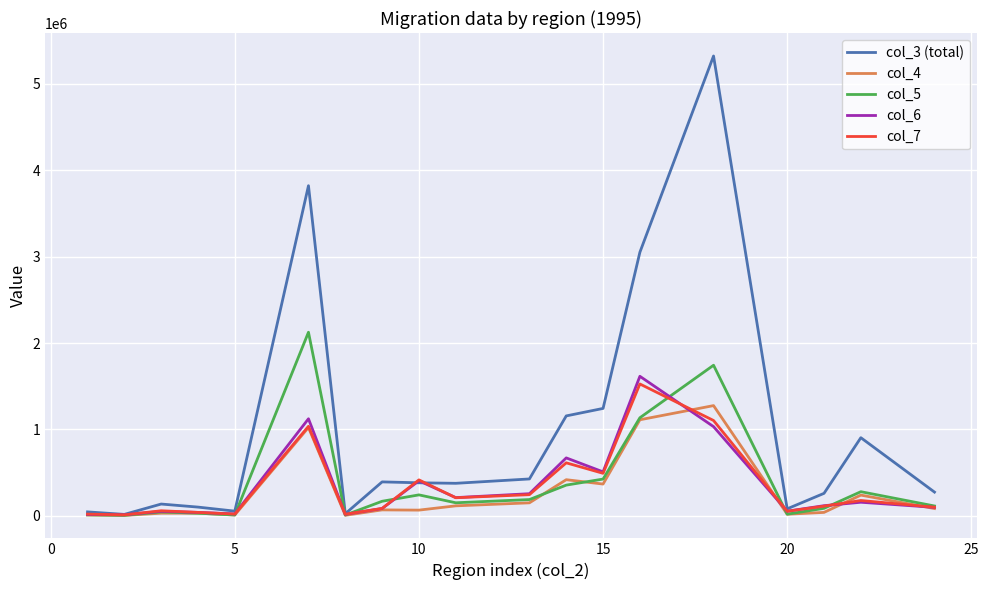

Which series has the widest spread of values?

col_3 (total)